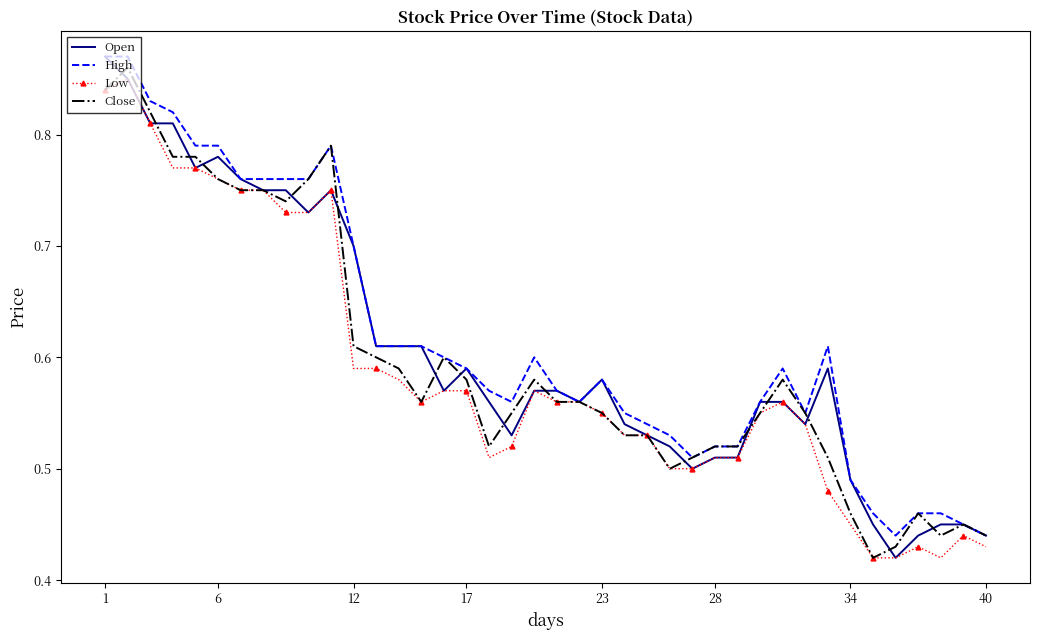

What is the sum of all Close values?

23.9